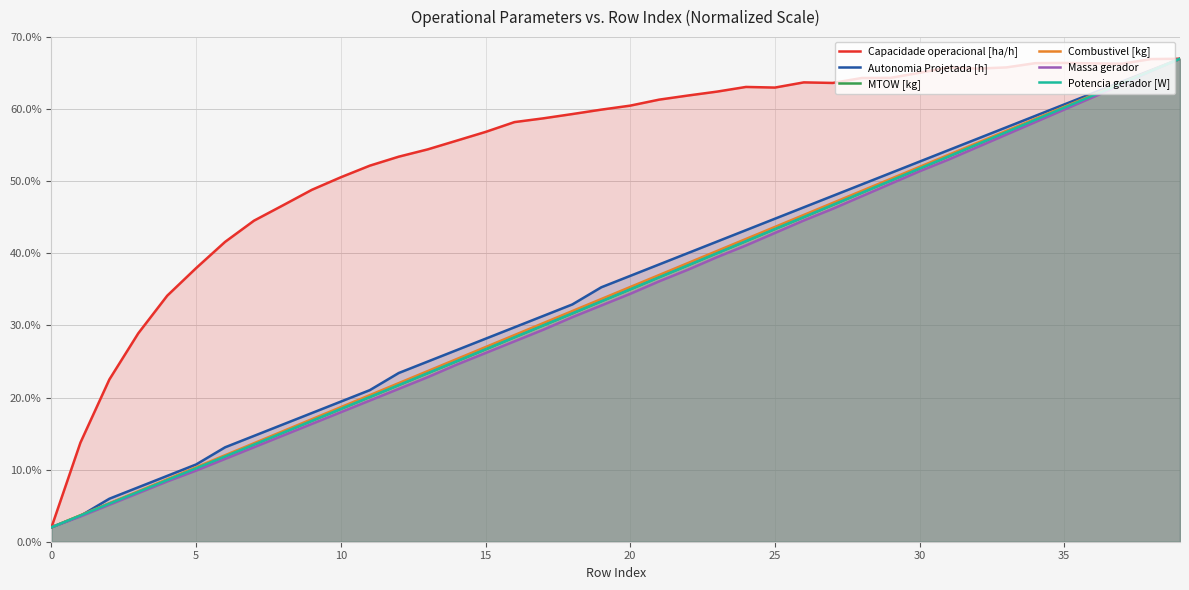

What is the label of the 23rd point from the left?

22